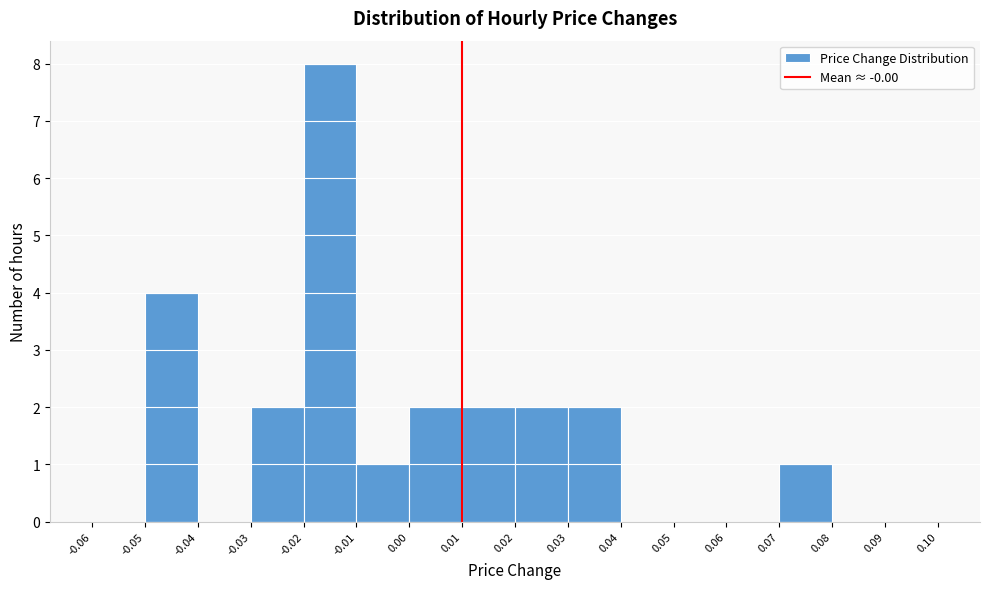

Over which range of the x-axis is the bar tallest?

-0.02 to -0.01